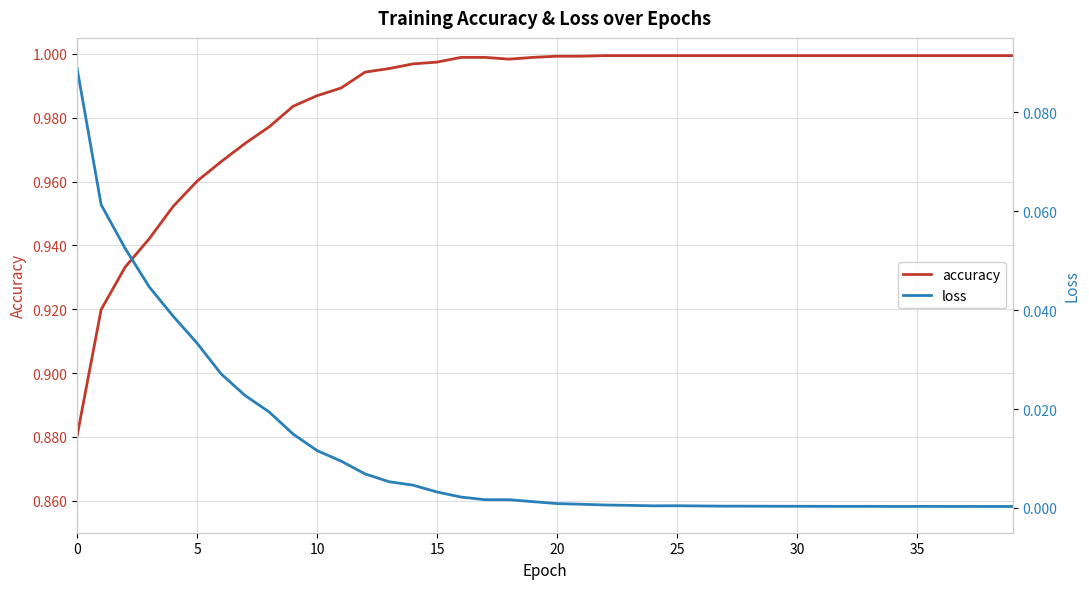

At which category does the chart reach its minimum across all series?

39